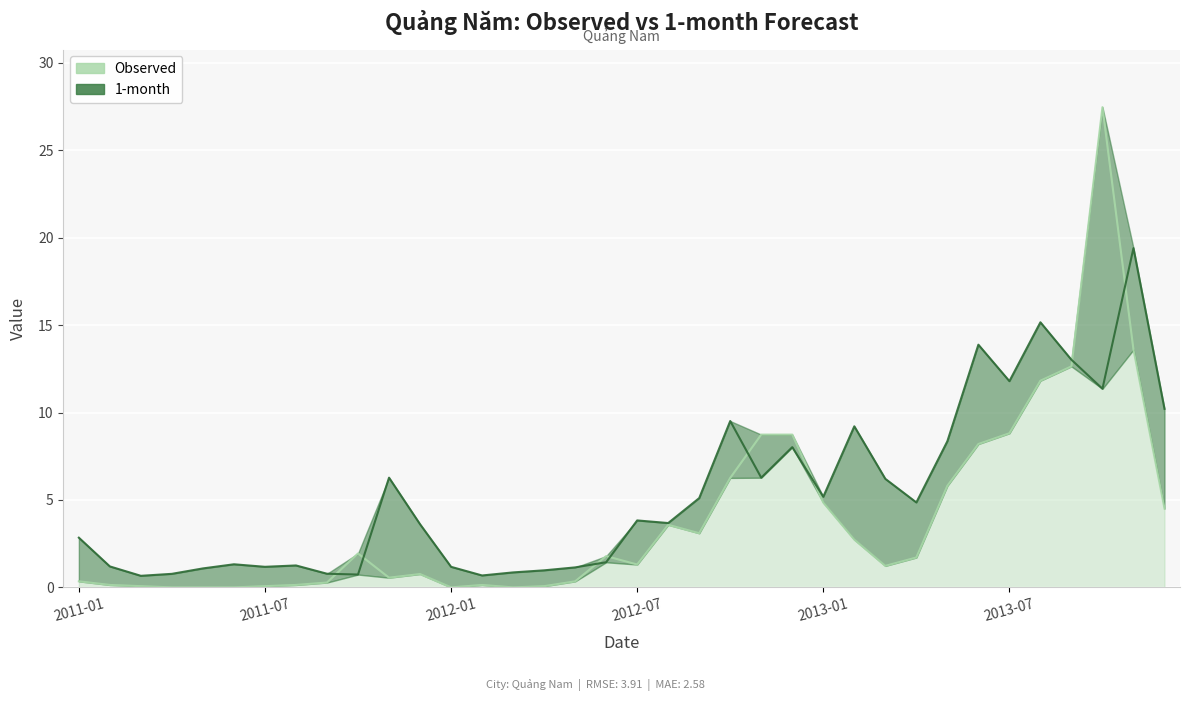

Does the chart display data point markers on the line(s)?

No